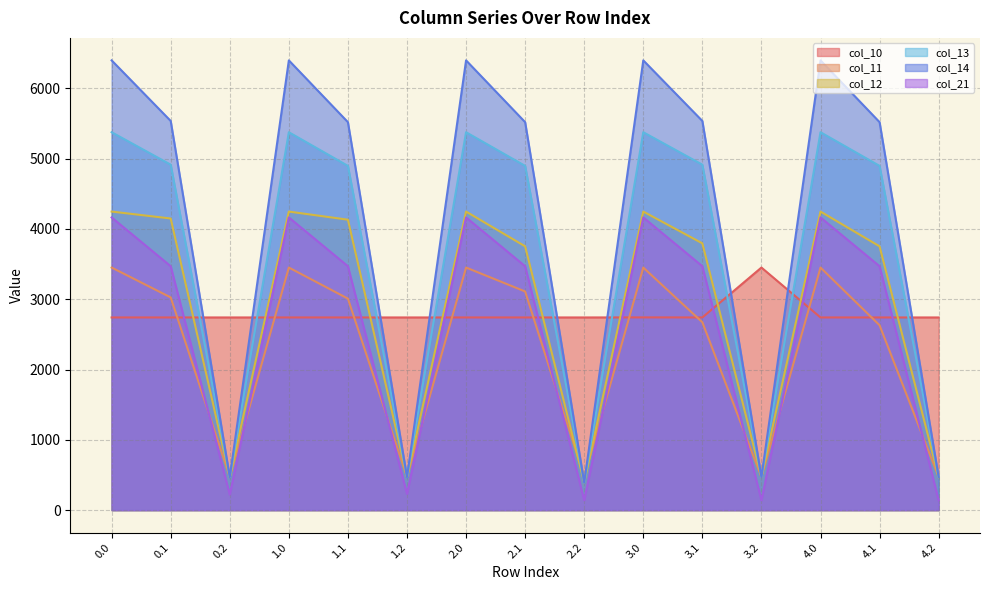

Does the chart display data point markers on the line(s)?

No